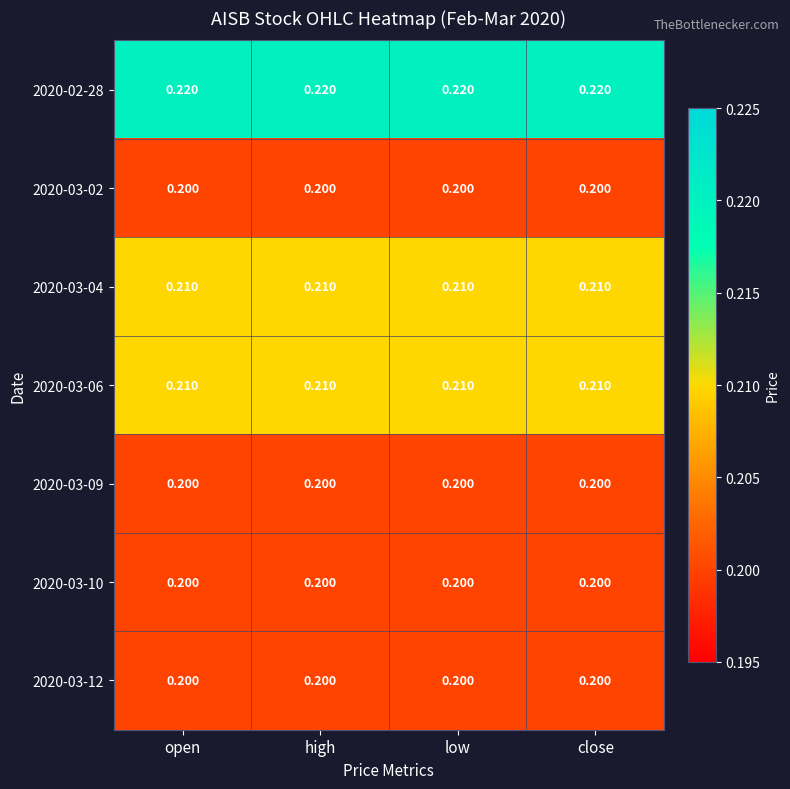

Is the value of 2020-02-28 at close greater than the value of 2020-03-04 at close?

Yes